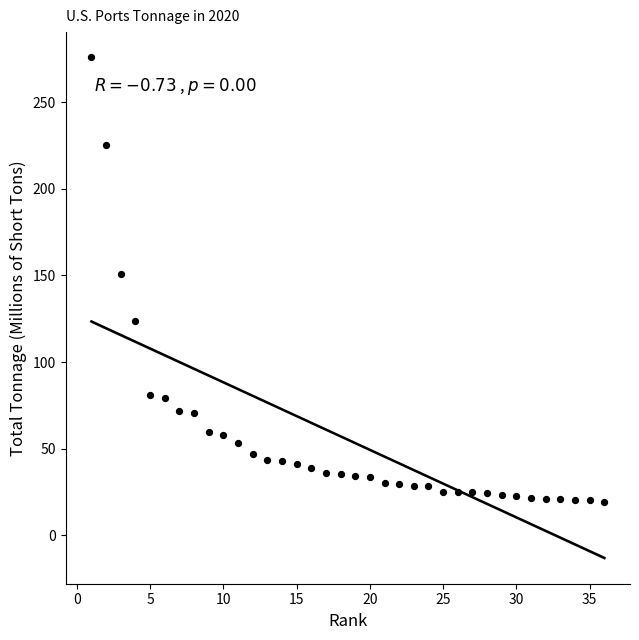

What is the range of X values (max minus min)?

35.0